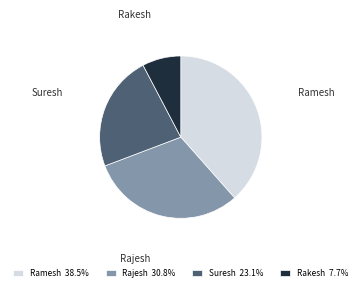

True or false: Rajesh accounts for 45% of the total.

False